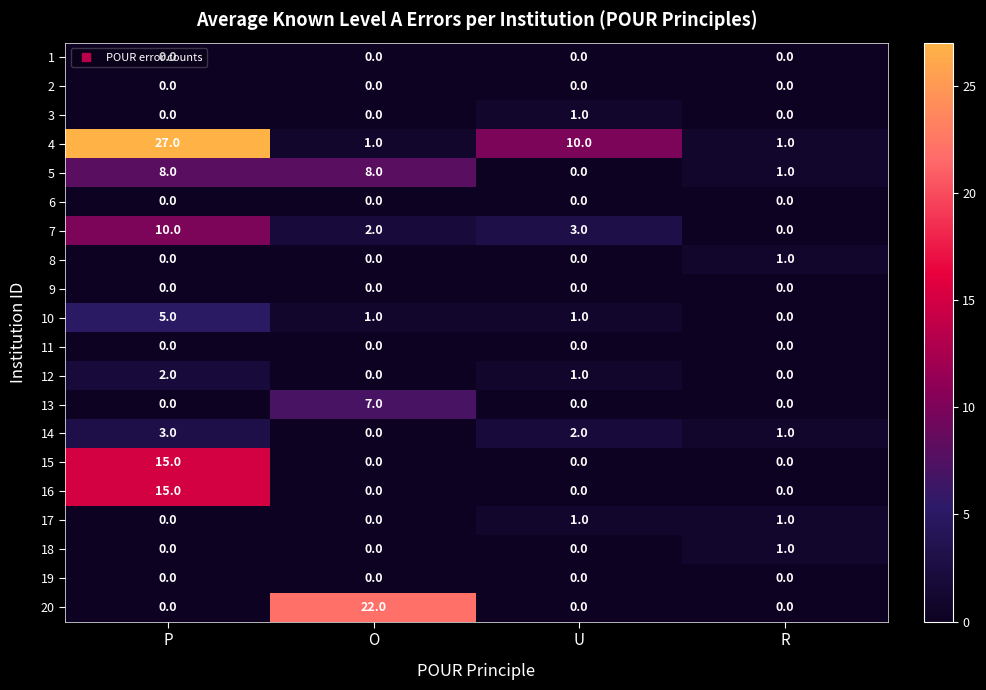

Is it true that 4 equals 10 at U?

True